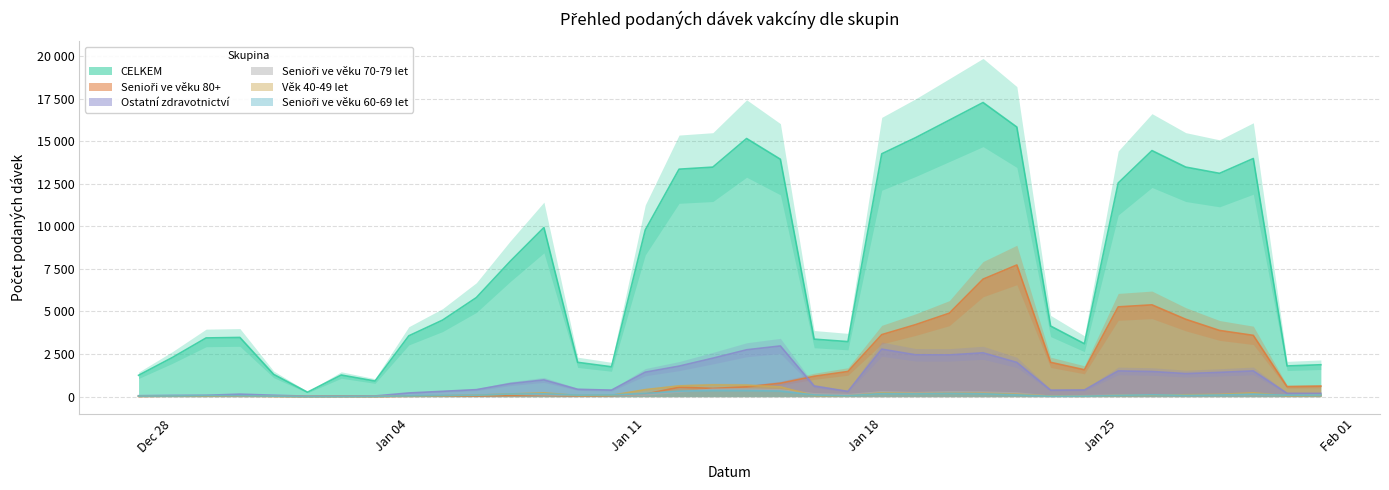

Which label corresponds to the largest value in the chart?

2021-01-21